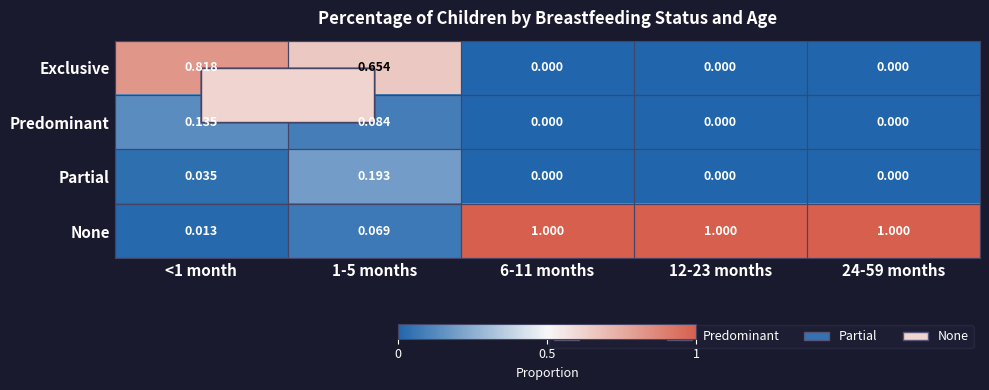

List the series in order of their peak value, lowest first.

Predominant, Partial, Exclusive, None